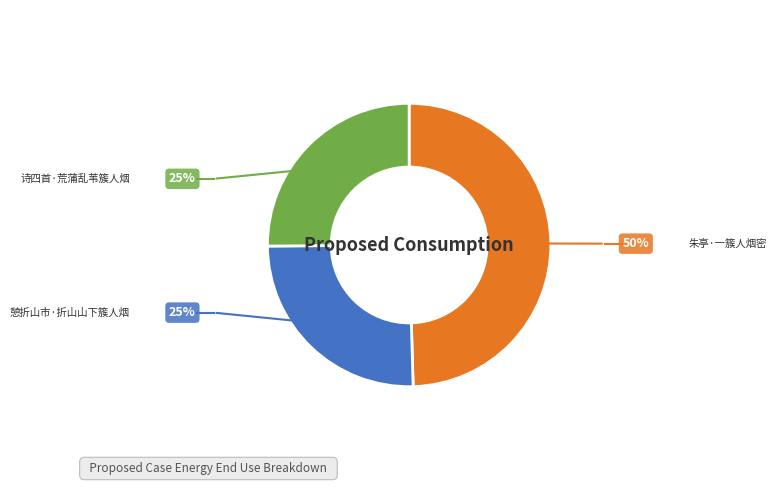

Which category has the biggest portion of the pie?

朱亭·一簇人烟密